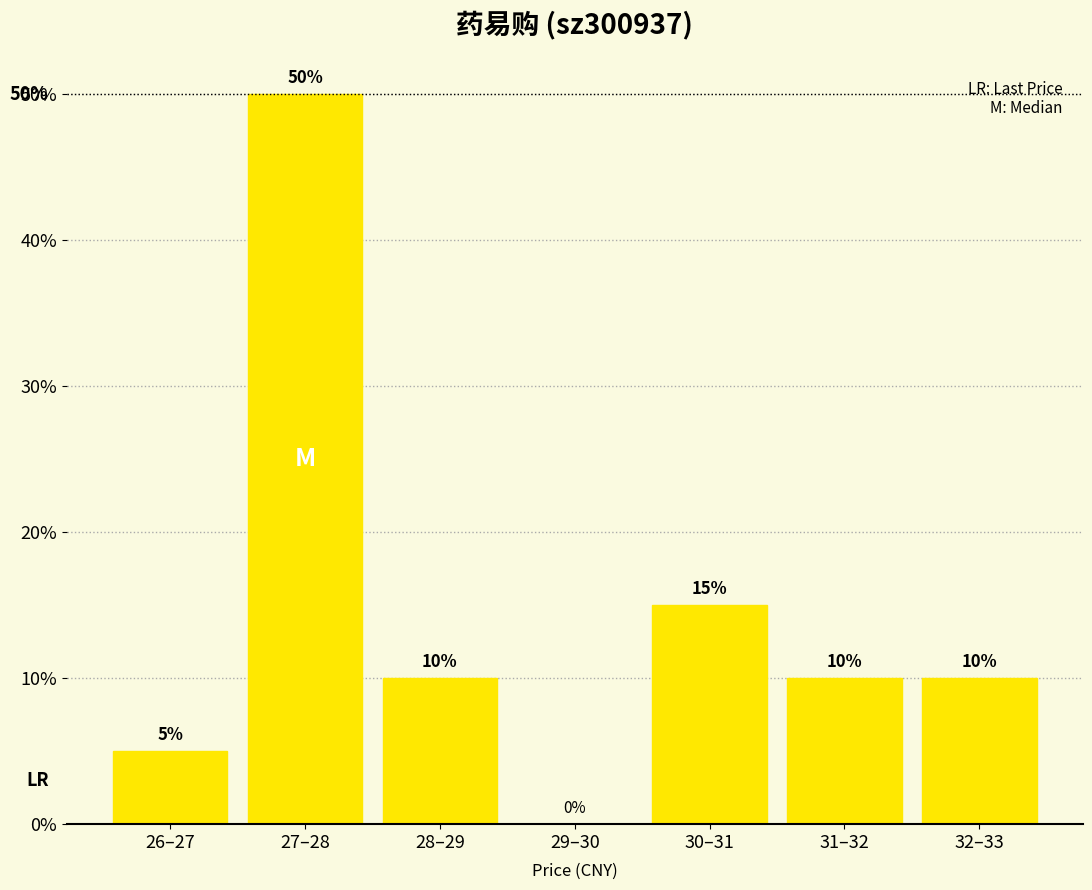

Reading left to right, list all the values displayed in this chart.

26–27=5	27–28=50	28–29=10	29–30=0	30–31=15	31–32=10	32–33=10